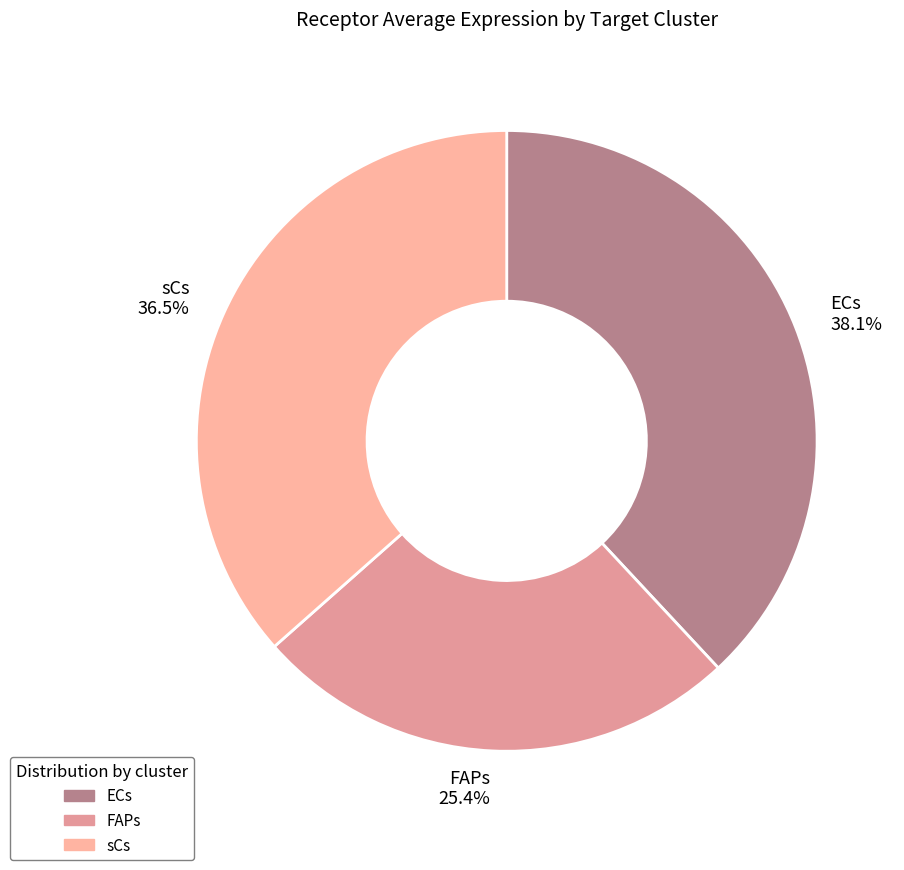

Is the sum of sCs and ECs greater than half?

Yes